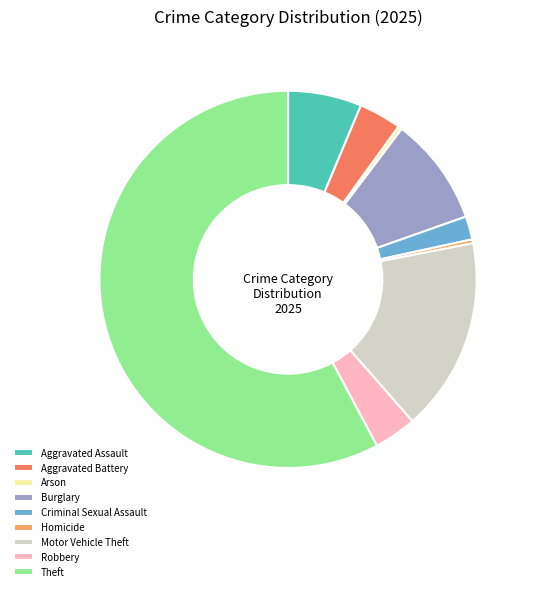

How many slices are in this pie chart?

9